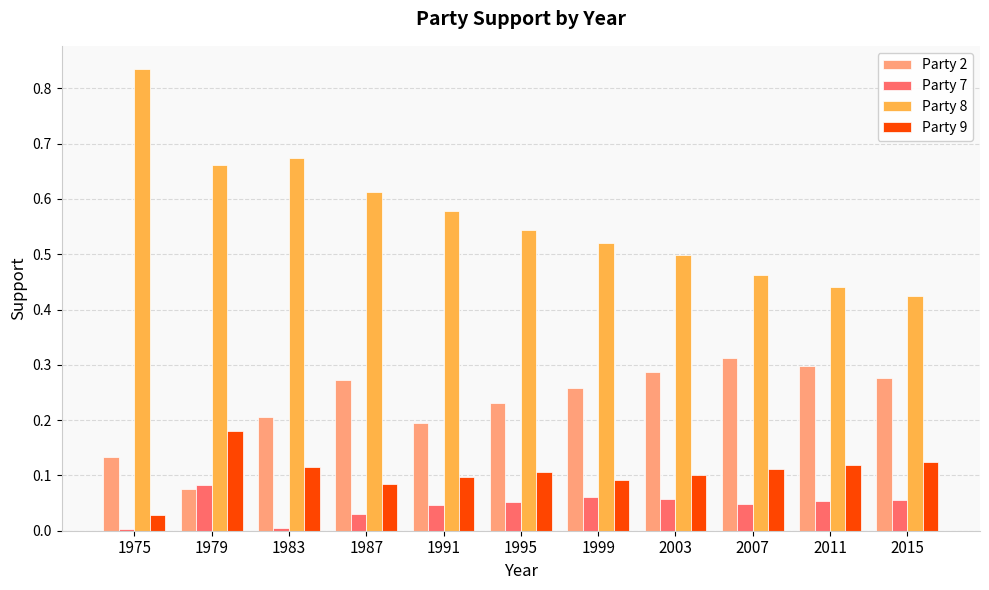

The Party 2 series shows 0.2 at 1983. True or false?

True